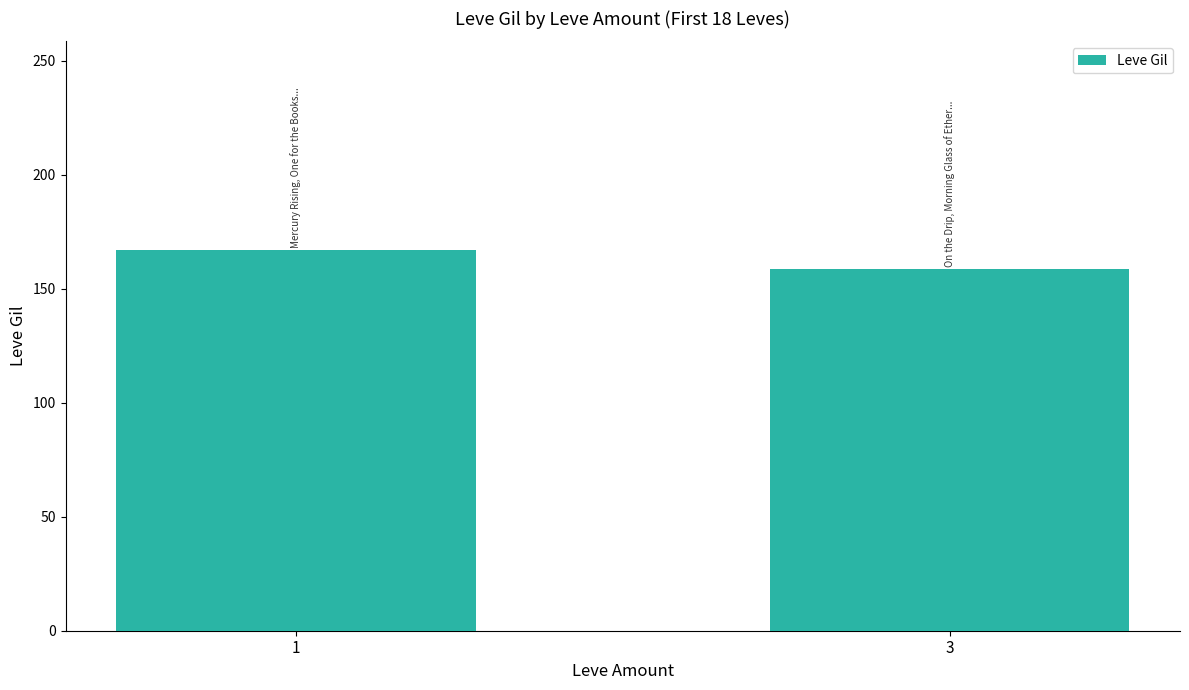

How many data points are less than 166?

1